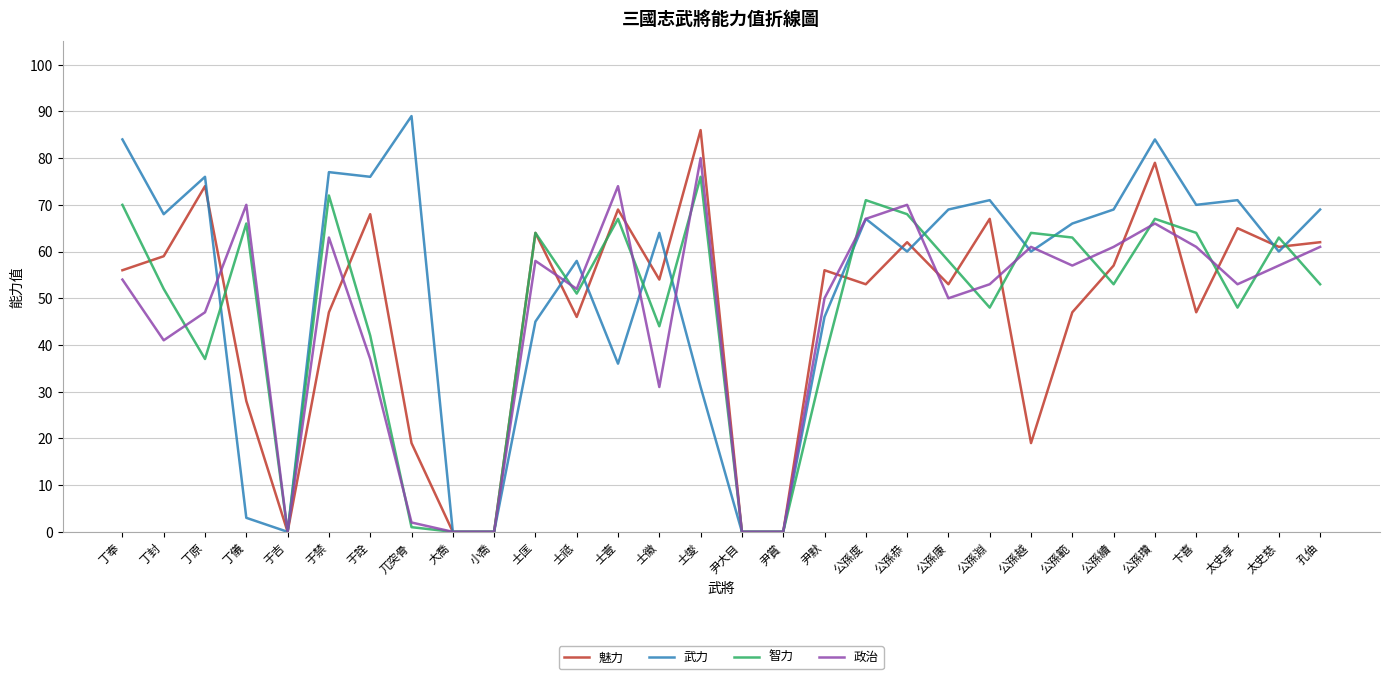

What are all the series names shown in the legend?

魅力, 武力, 智力, 政治